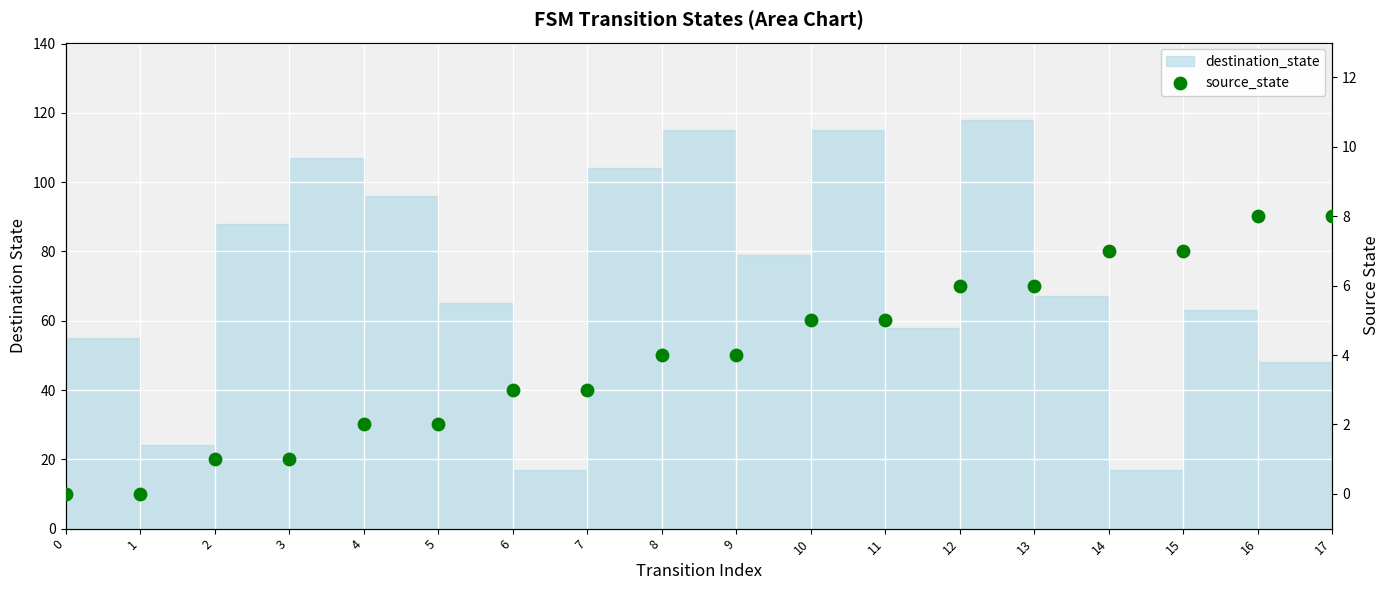

What is the change in value from 8 to 11?

+1